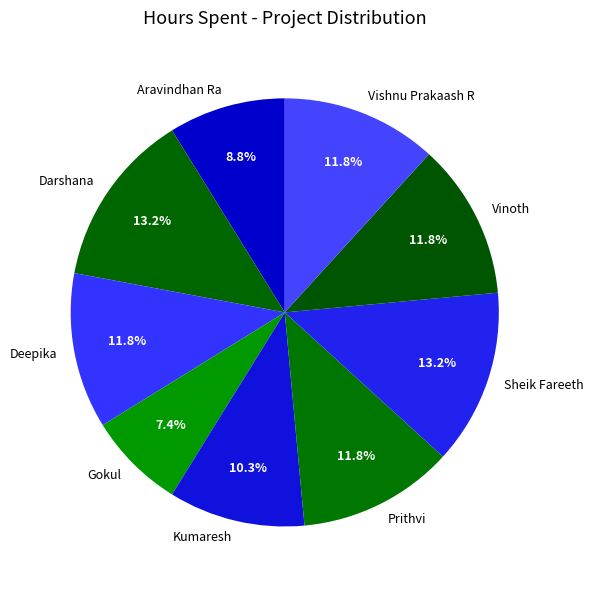

Is there any slice that represents more than half of the pie?

No